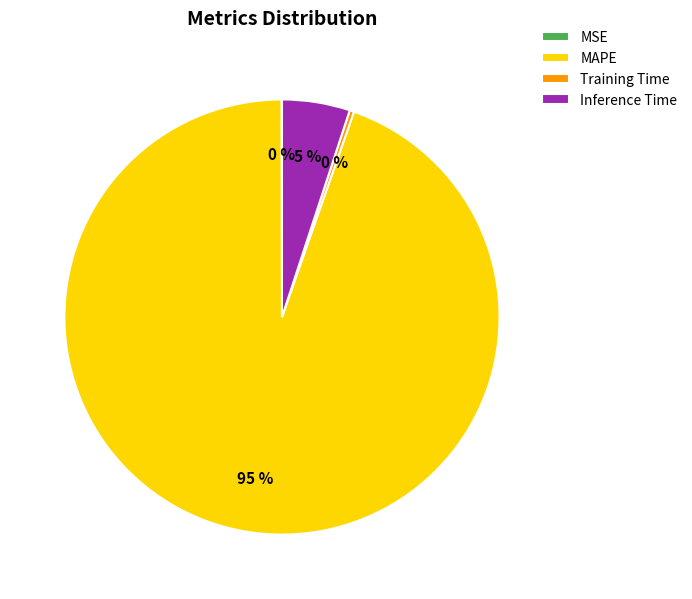

Does any single category account for the majority?

Yes